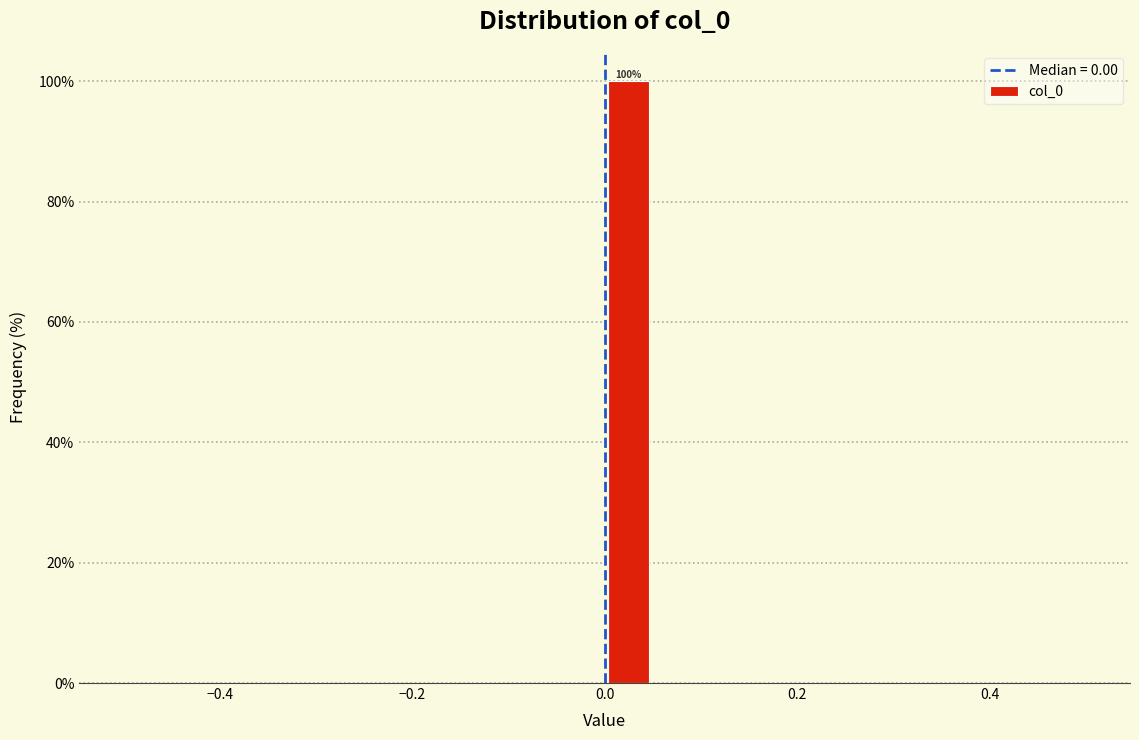

Around what value on the x-axis is the tallest bar? Give the approximate position of its centre, as read against the axis.

0.02